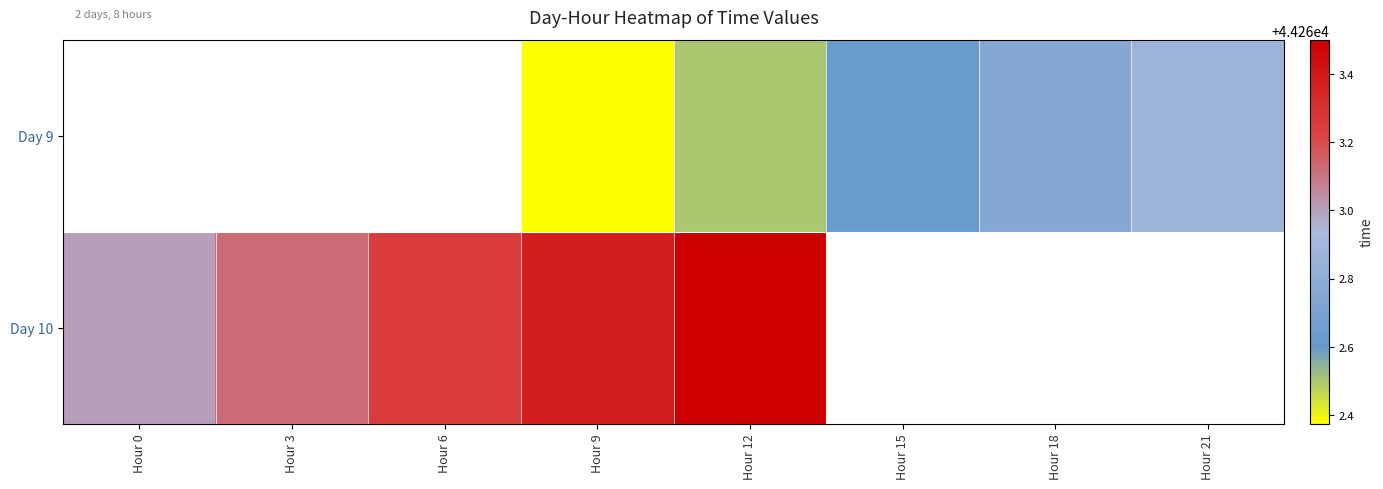

Is it true that Day 10 equals 44263.4 at Hour 9?

True